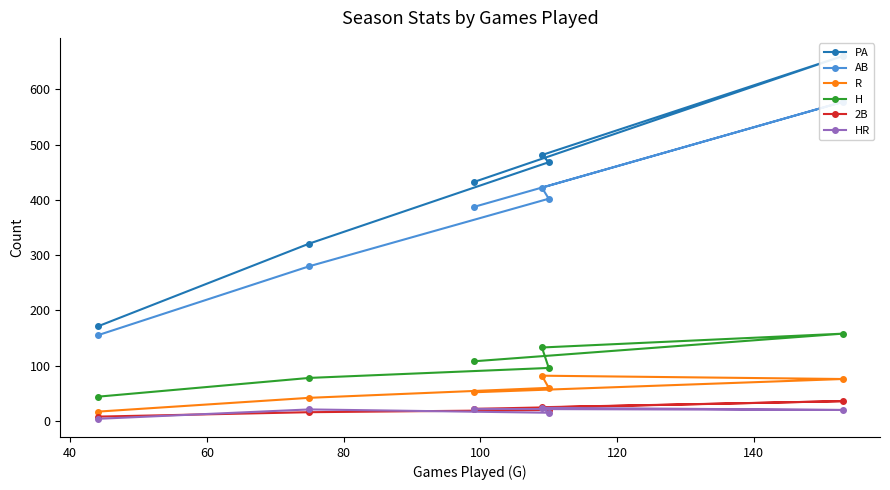

What is the total value across all series at 80?

1061